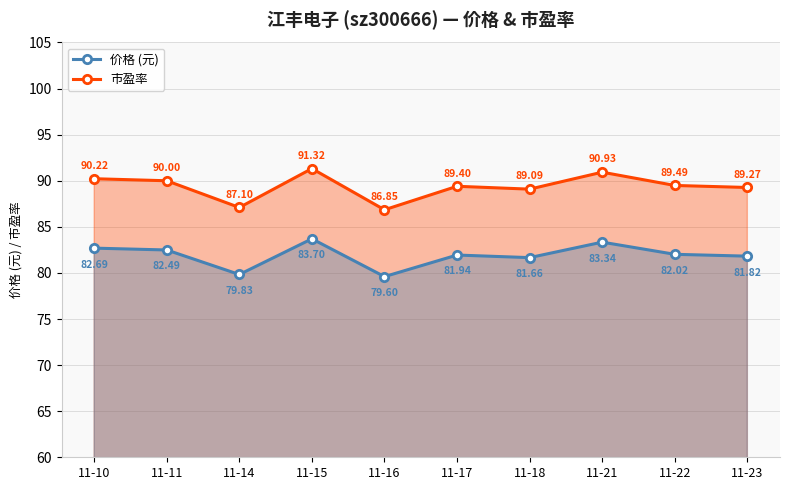

At which category does 市盈率 reach its first local peak?

11-15